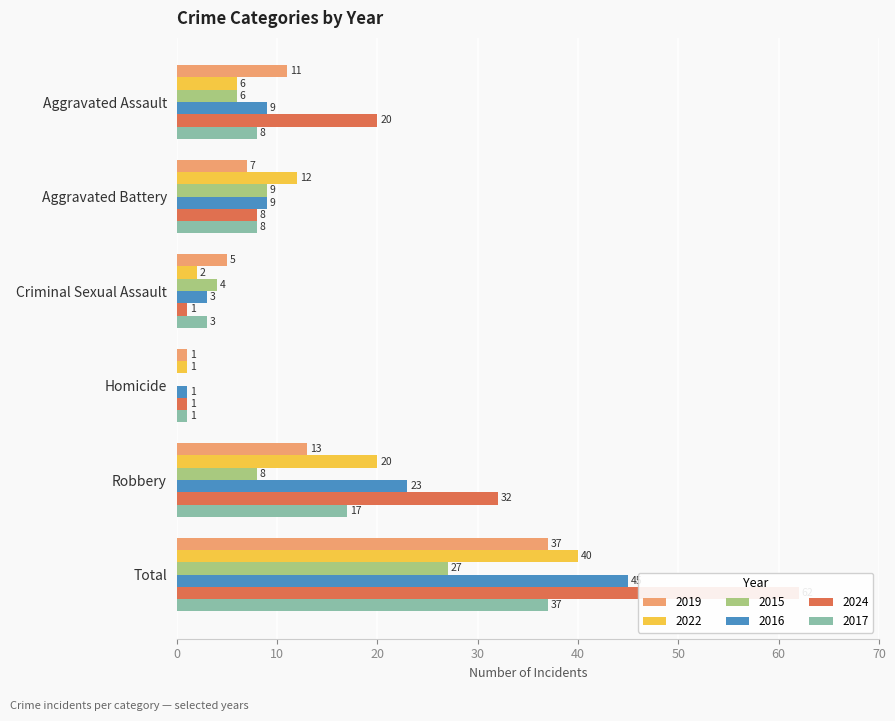

What is the value of the 2015 bar at the 3rd from the left?

4